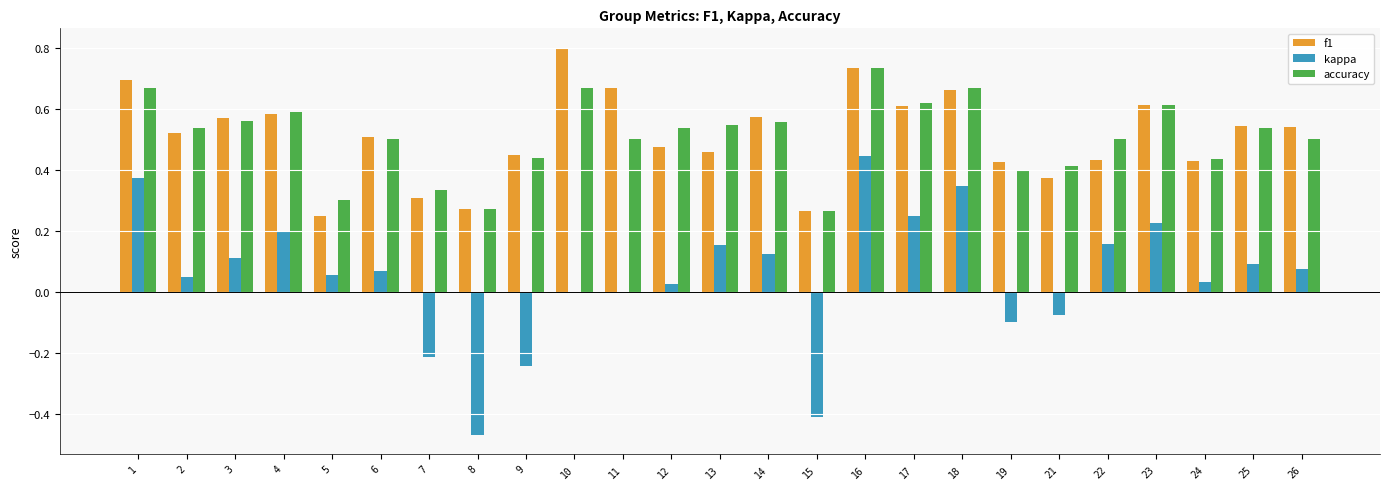

Which series changed the most between 4 and 21?

kappa